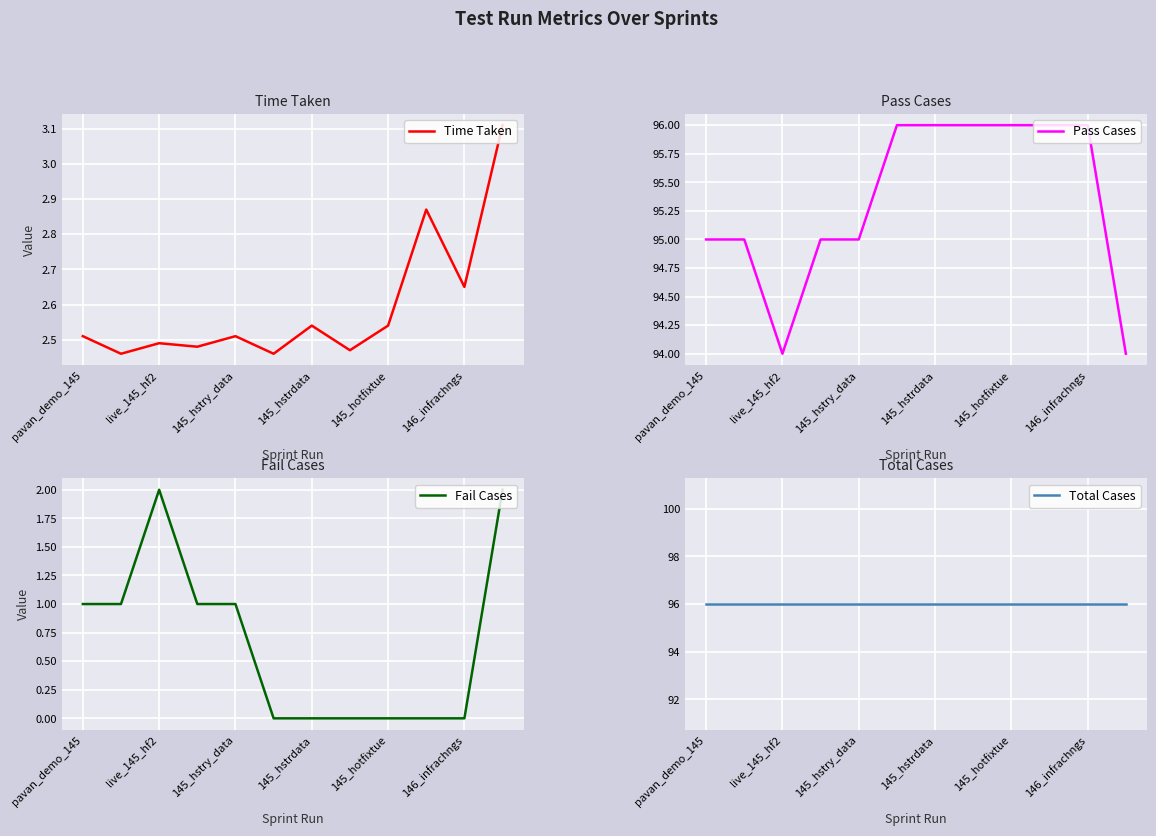

The value of Fail Cases at 145_hotfixtue is 0.0. True or false?

True